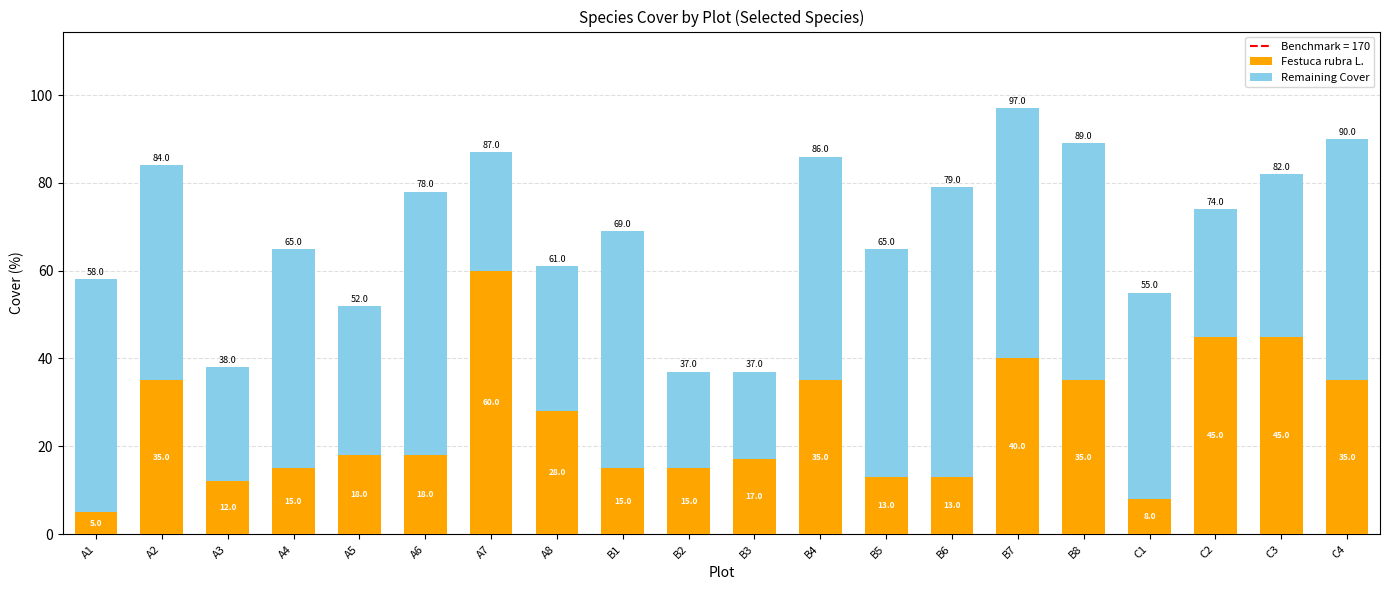

How many data points does each series have?

20